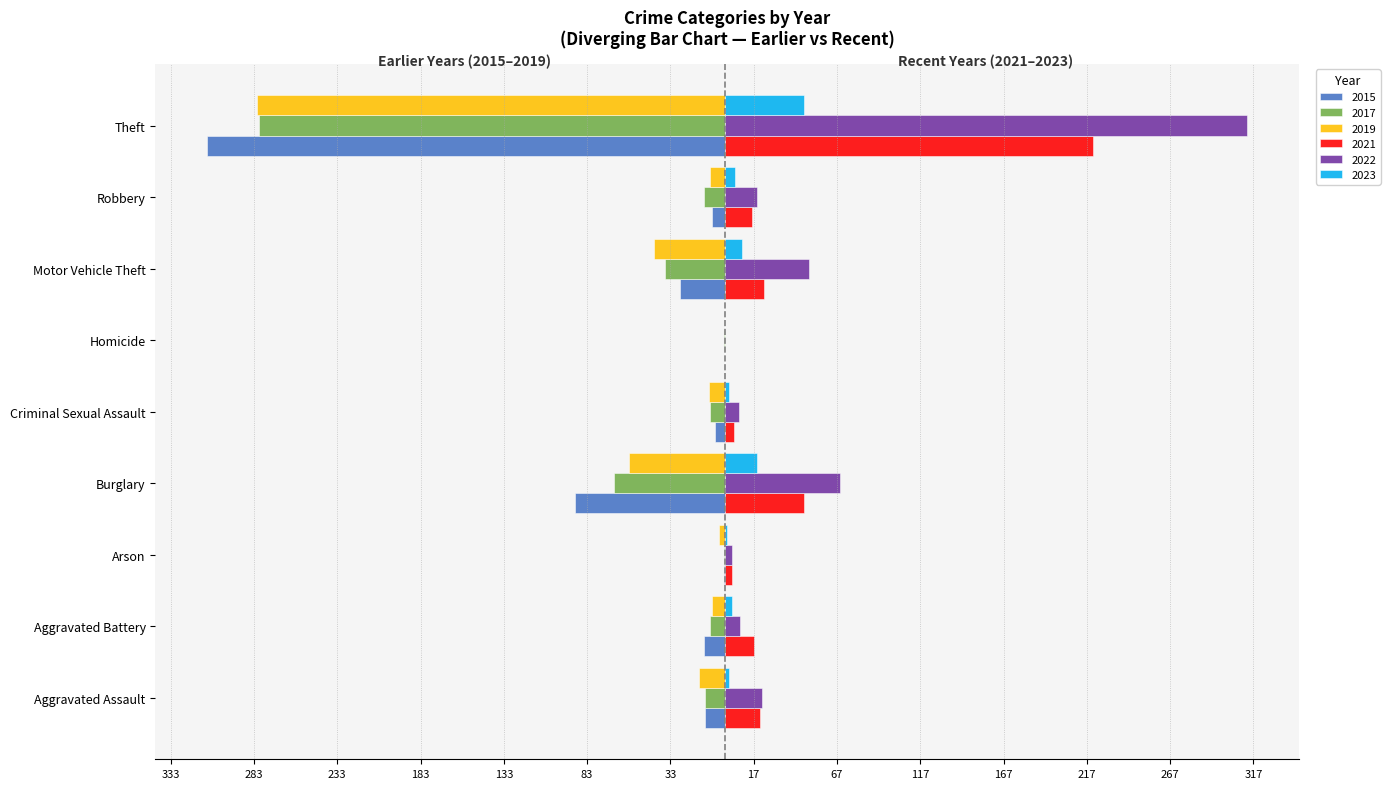

What are all the series names shown in the legend?

2015, 2017, 2019, 2021, 2022, 2023